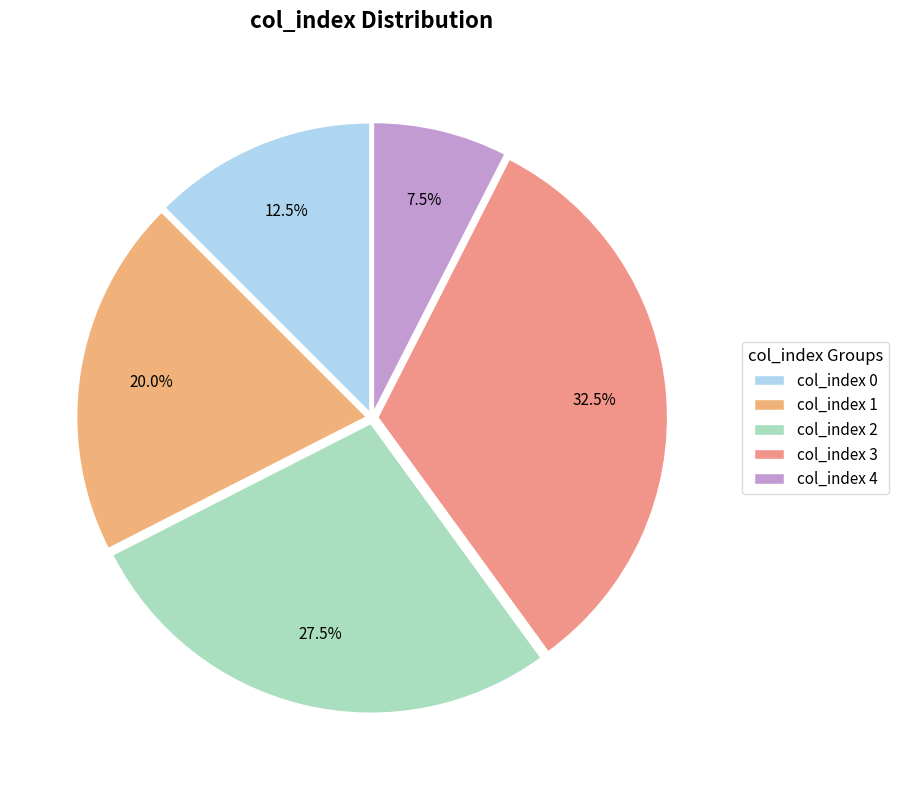

Does col_index 0 account for over 50% of the chart?

No